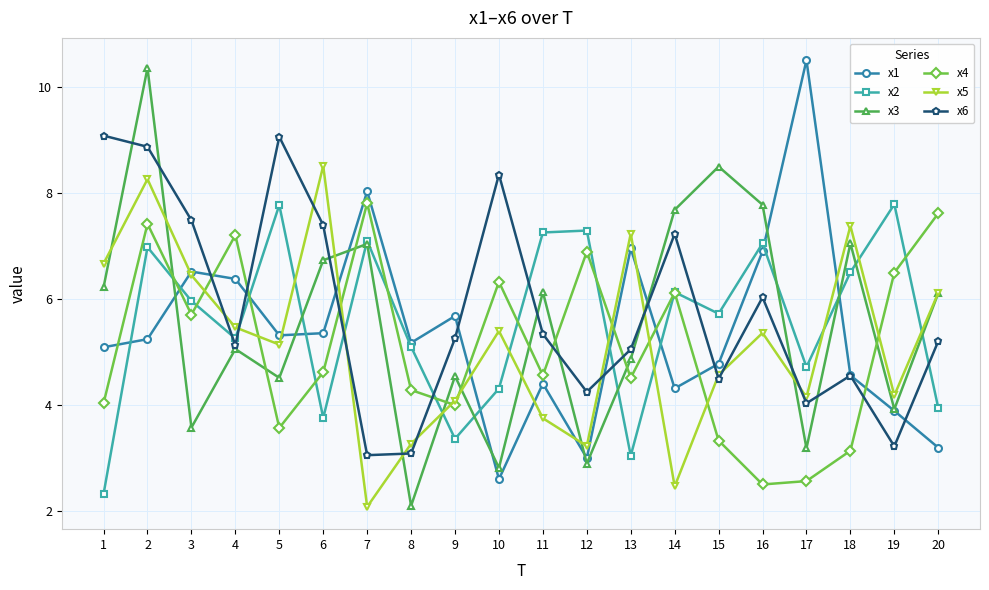

Which category has the highest value in the x4 series?

7